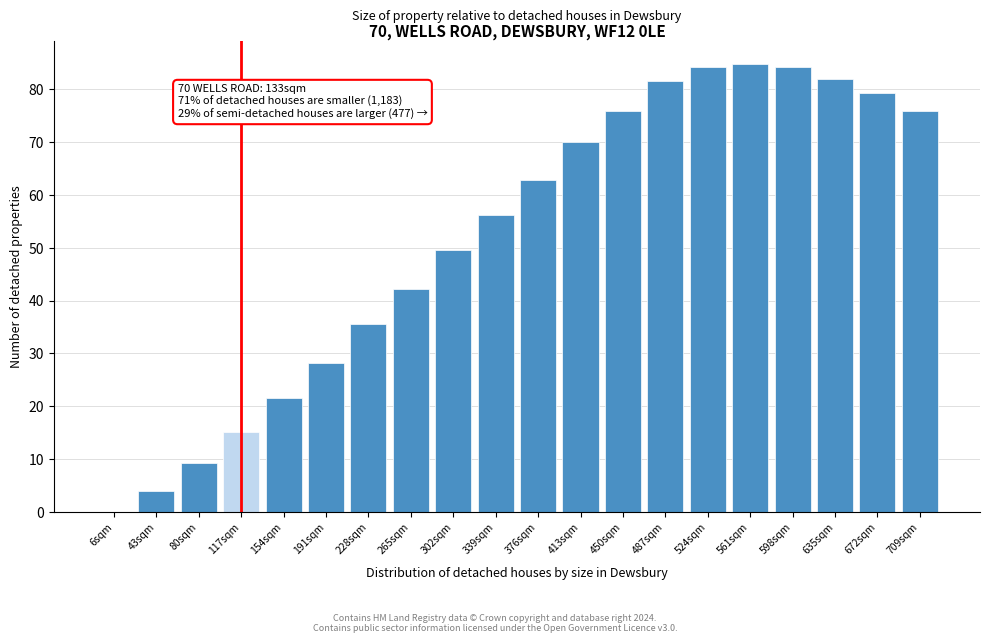

What is the sum of all values?

1041.9